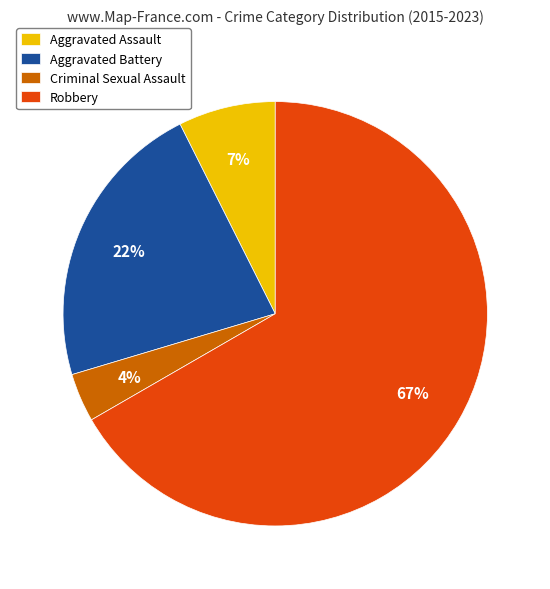

To the nearest percent, what portion does Criminal Sexual Assault represent?

4%